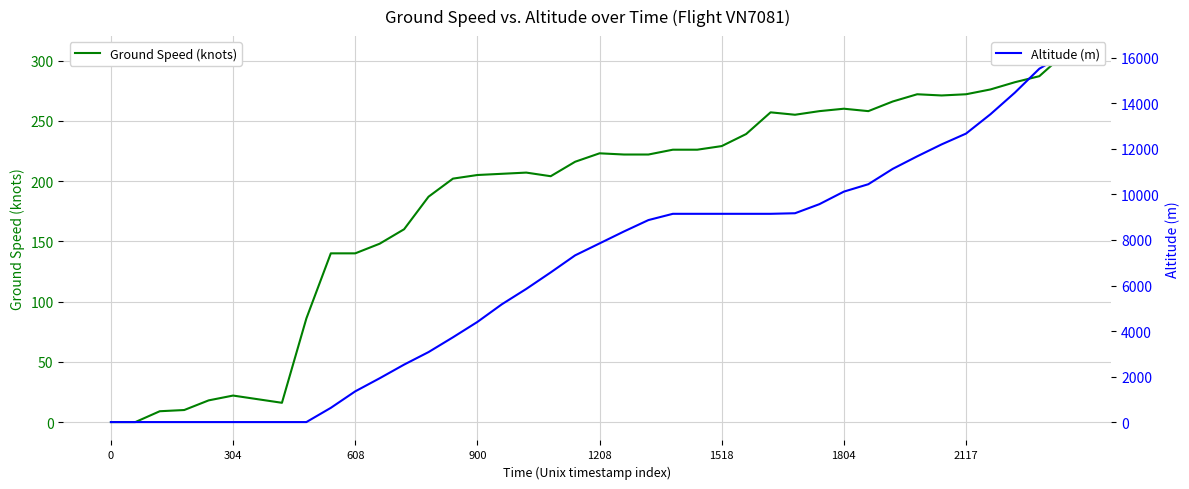

How many lines are shown in the chart?

2